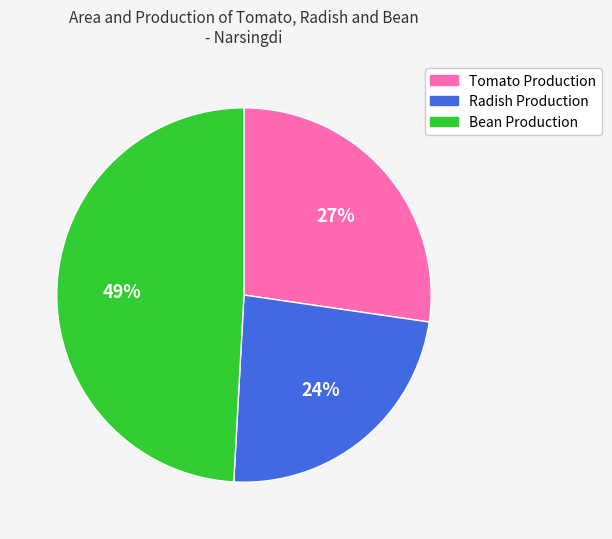

What percentage is the Radish Production slice, to the nearest percent?

24%